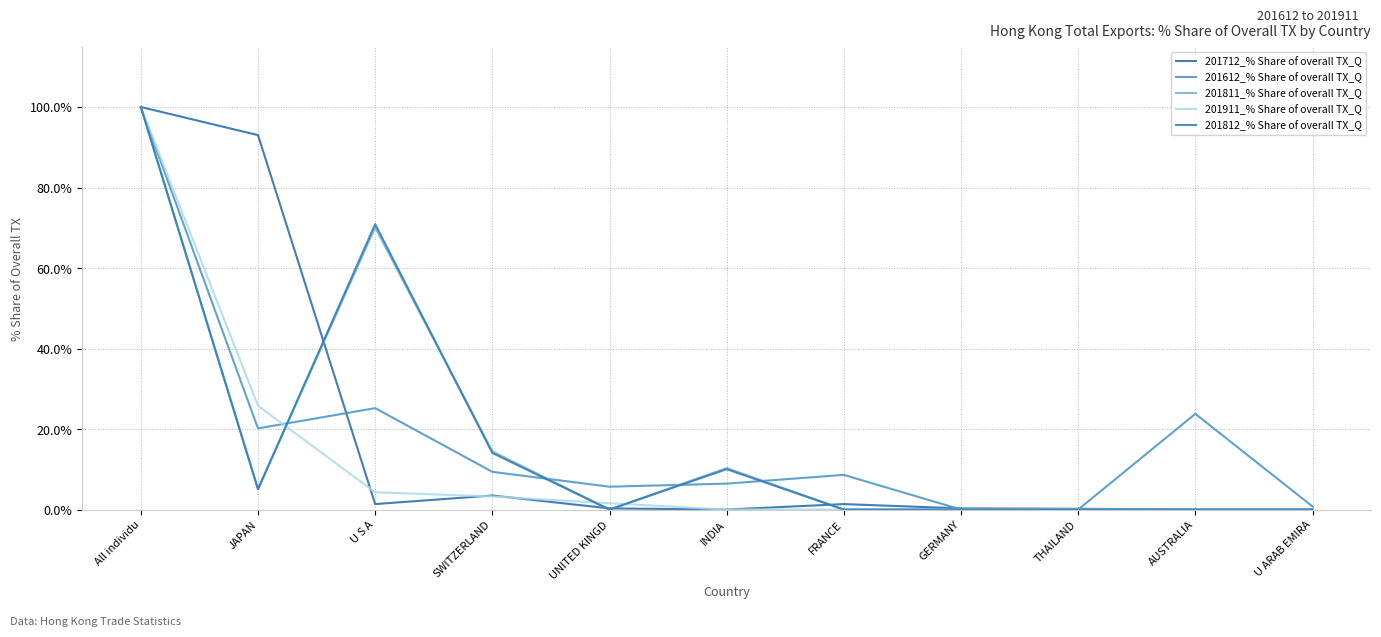

Does the chart display data point markers on the line(s)?

No